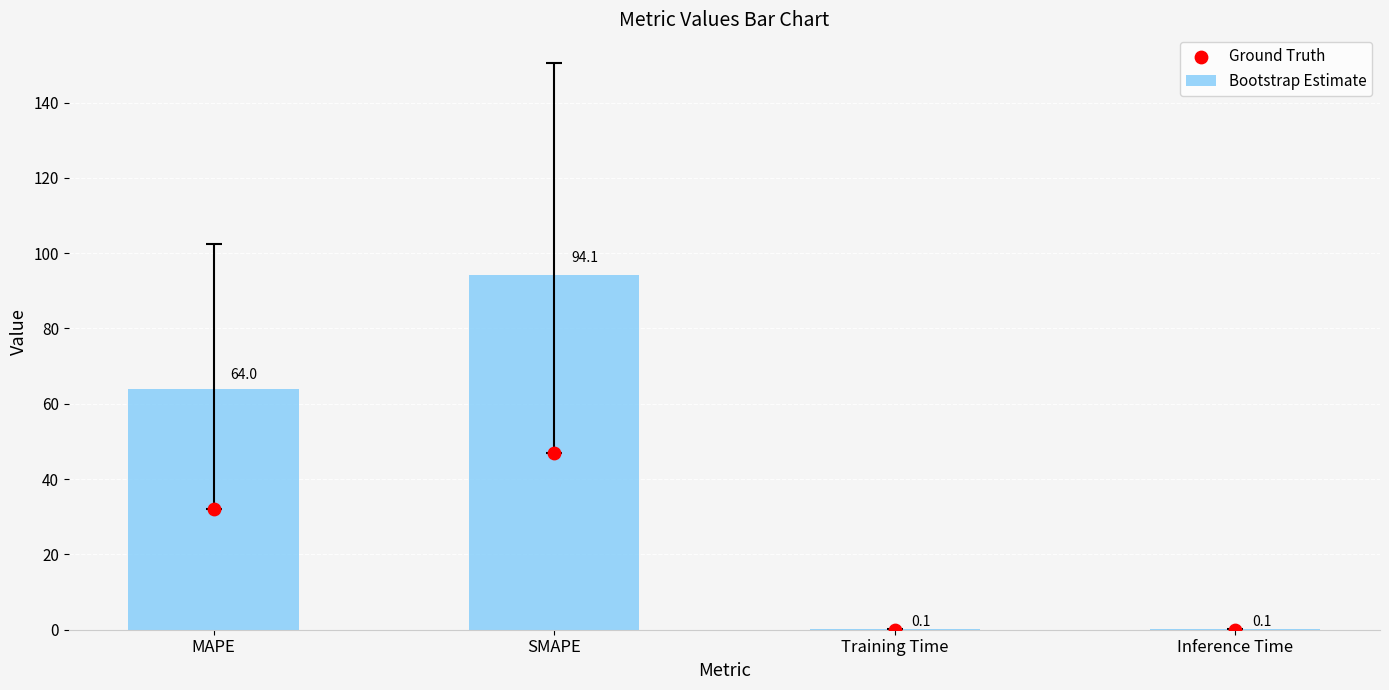

Is the value of Ground Truth at Inference Time greater than the value of Bootstrap Estimate at SMAPE?

No